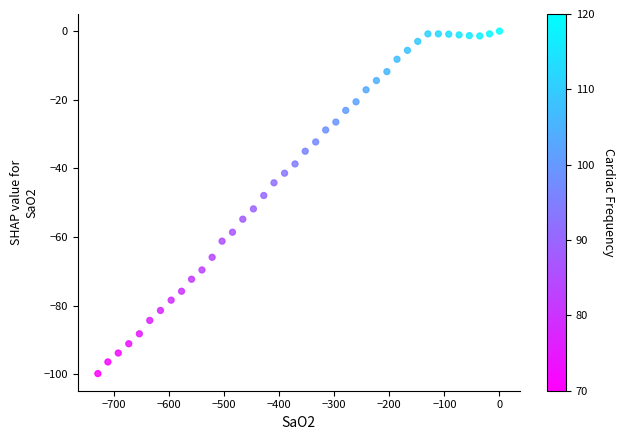

What Y value in the scatter plot is closest to -49?

-47.9